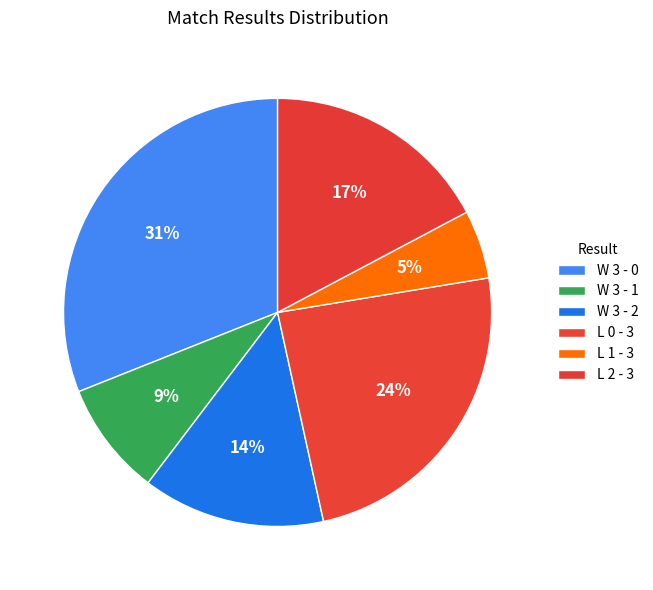

How many slices are in this pie chart?

6